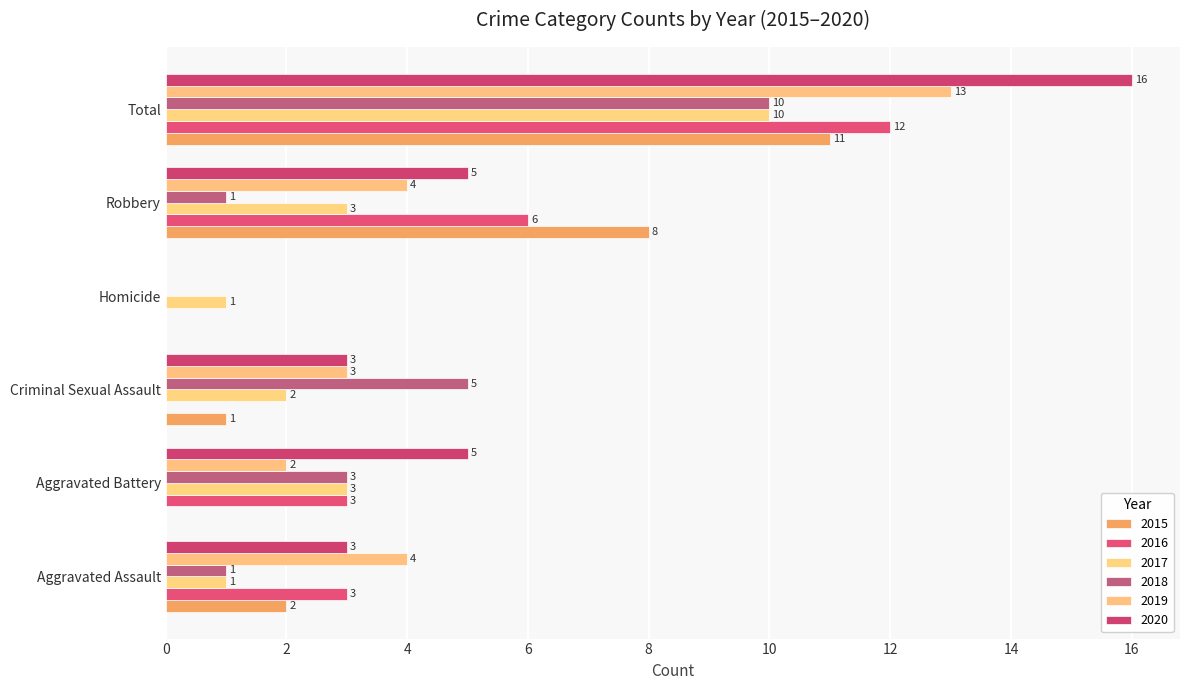

What are all the series names shown in the legend?

2015, 2016, 2017, 2018, 2019, 2020